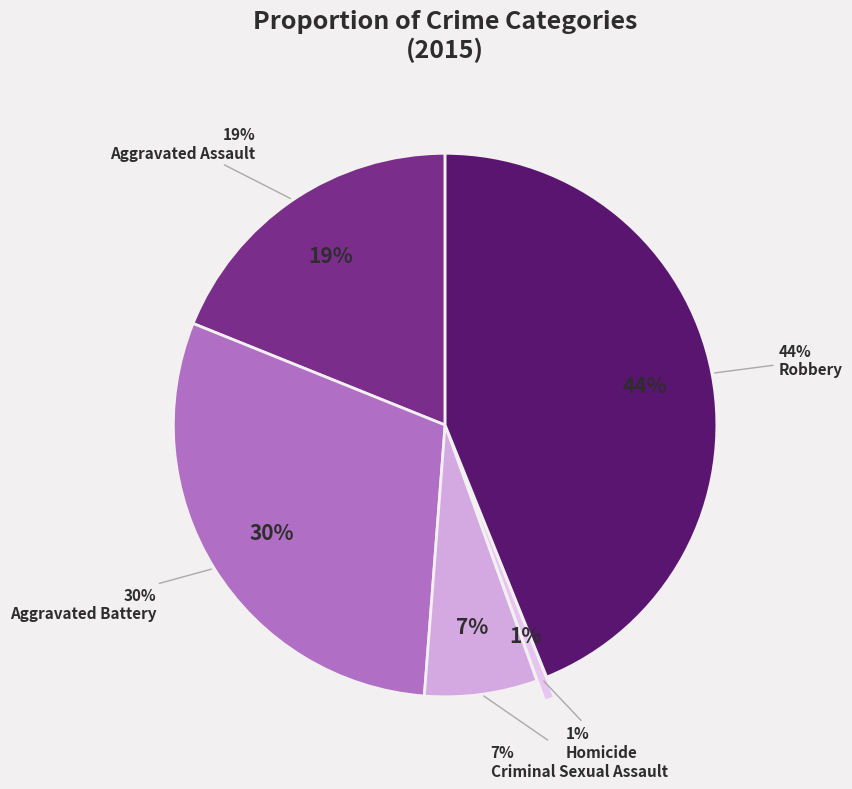

Combined, do Aggravated Assault and Criminal Sexual Assault account for over 50%?

No